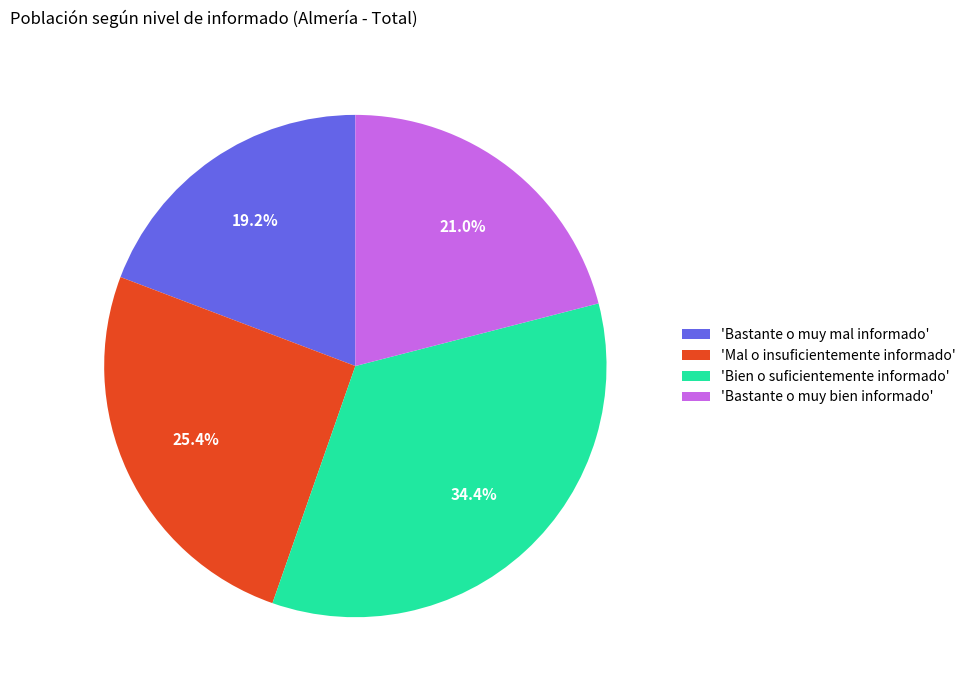

Which slice is the smallest?

'Bastante o muy mal informado'